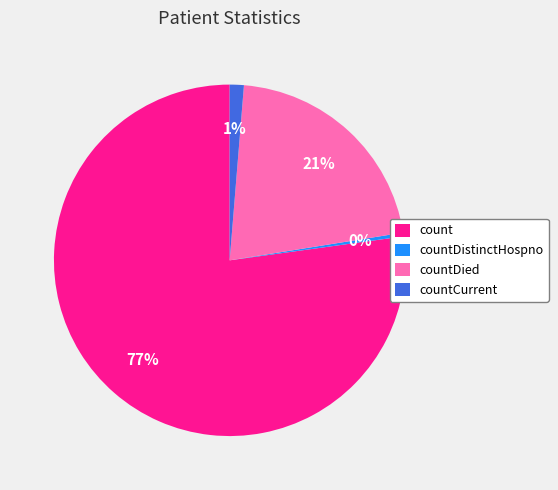

How many segments does this pie chart have?

4